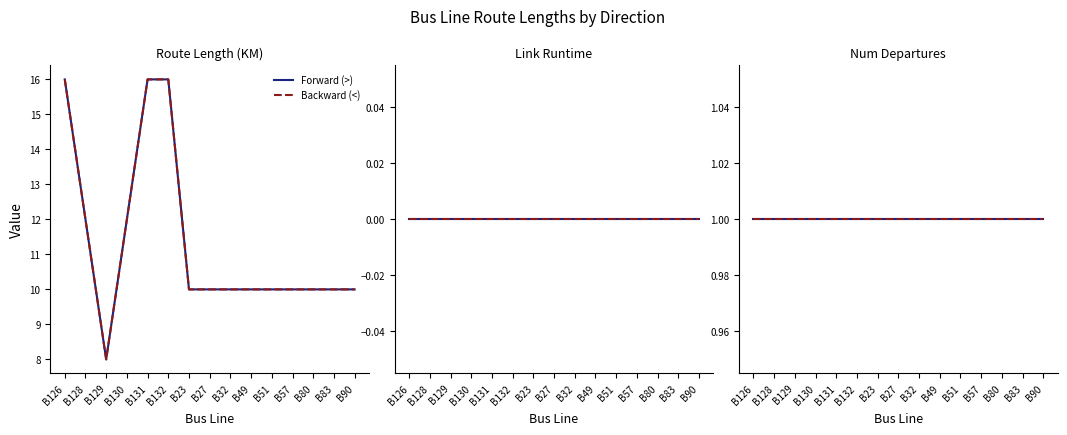

Which category has the lowest value in the Forward (>) series?

B129